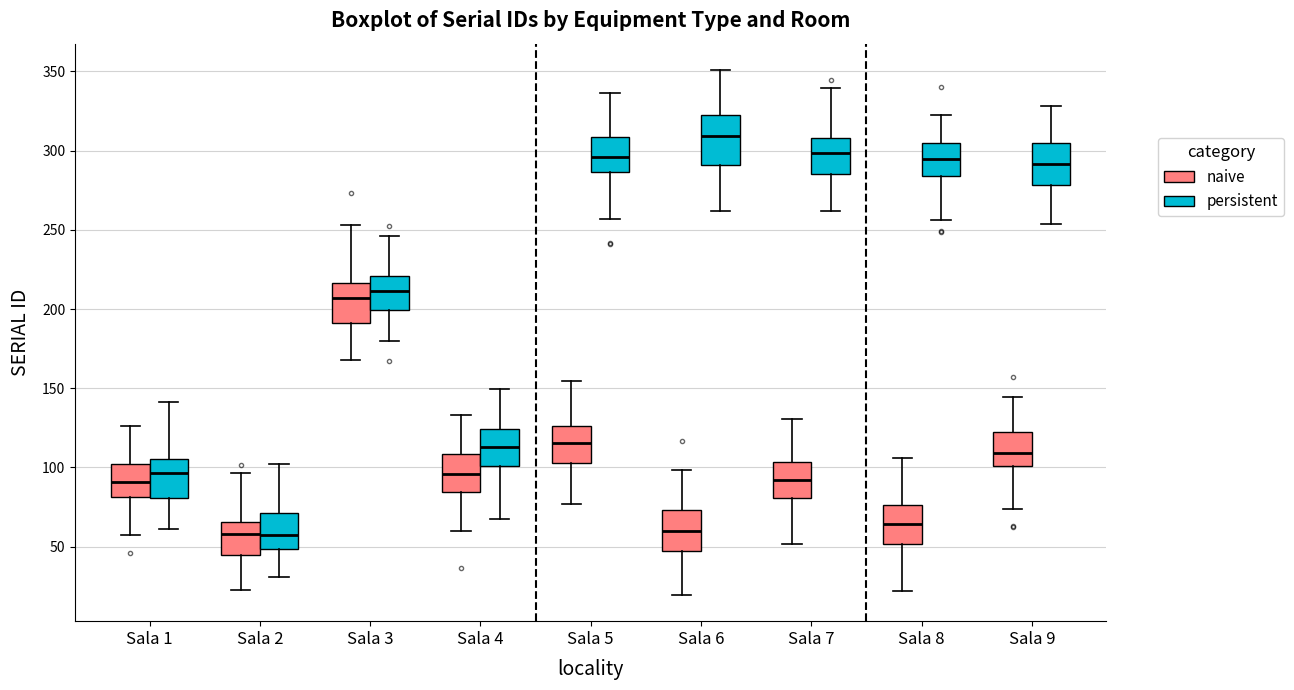

Reading left to right, read every box against the y-axis: the position of its median line, the range the box covers, and the ends of its whiskers. The values are not printed on the chart, so give them approximately, as read against the axis.

Sala 1 (naive): median 90, box 80 to 100, whiskers 55 to 125
Sala 1 (persistent): median 95, box 80 to 105, whiskers 60 to 140
Sala 2 (naive): median 60, box 45 to 65, whiskers 20 to 95
Sala 2 (persistent): median 55, box 50 to 70, whiskers 30 to 100
Sala 3 (naive): median 205, box 190 to 215, whiskers 170 to 255
Sala 3 (persistent): median 210, box 200 to 220, whiskers 180 to 245
Sala 4 (naive): median 95, box 85 to 110, whiskers 60 to 135
Sala 4 (persistent): median 115, box 100 to 125, whiskers 65 to 150
Sala 5 (naive): median 115, box 105 to 125, whiskers 75 to 155
Sala 5 (persistent): median 295, box 285 to 310, whiskers 255 to 335
Sala 6 (naive): median 60, box 45 to 75, whiskers 20 to 100
Sala 6 (persistent): median 310, box 290 to 325, whiskers 260 to 350
Sala 7 (naive): median 90, box 80 to 105, whiskers 50 to 130
Sala 7 (persistent): median 300, box 285 to 310, whiskers 260 to 340
Sala 8 (naive): median 65, box 50 to 75, whiskers 20 to 105
Sala 8 (persistent): median 295, box 285 to 305, whiskers 255 to 325
Sala 9 (naive): median 110, box 100 to 120, whiskers 75 to 145
Sala 9 (persistent): median 290, box 280 to 305, whiskers 255 to 330